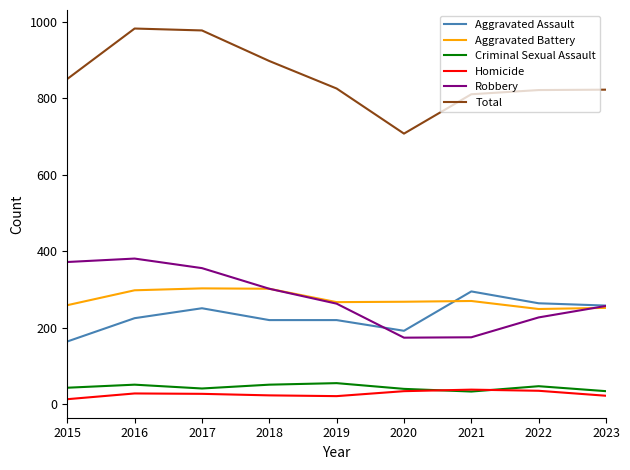

The Robbery series shows 227 at 2022. True or false?

True